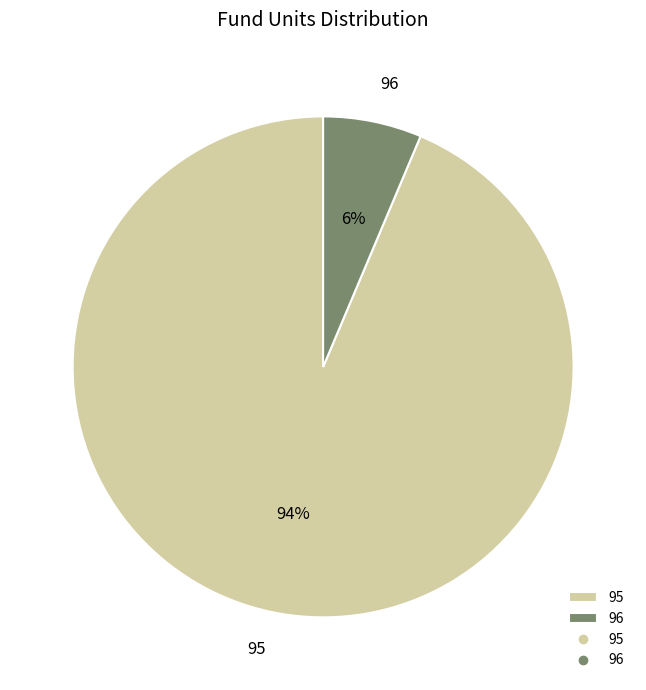

Rank the categories by value from lowest to highest.

96, 95